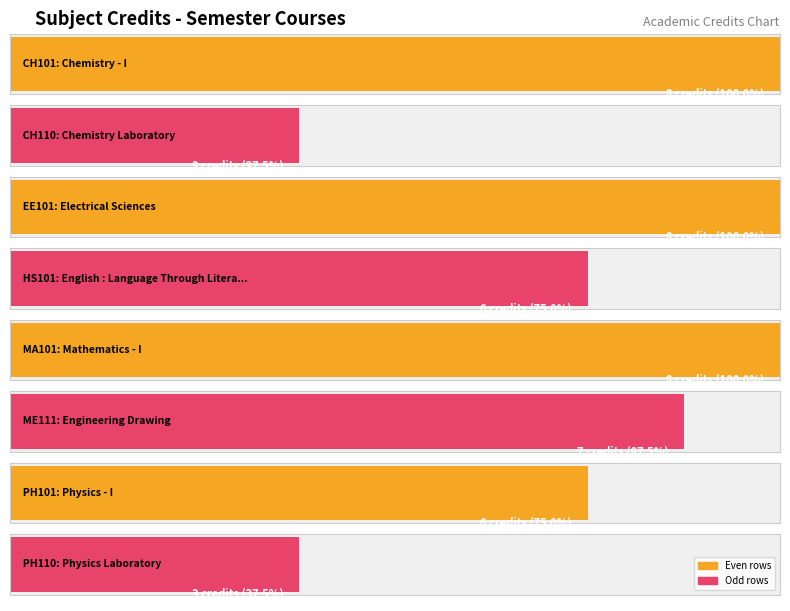

What is the difference between the maximum and minimum values?

5